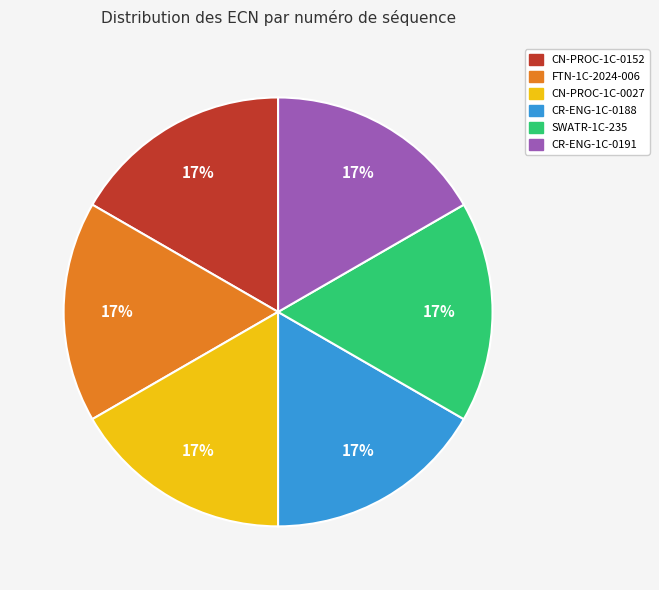

To the nearest percent, what percentage of the pie is SWATR-1C-235?

17%